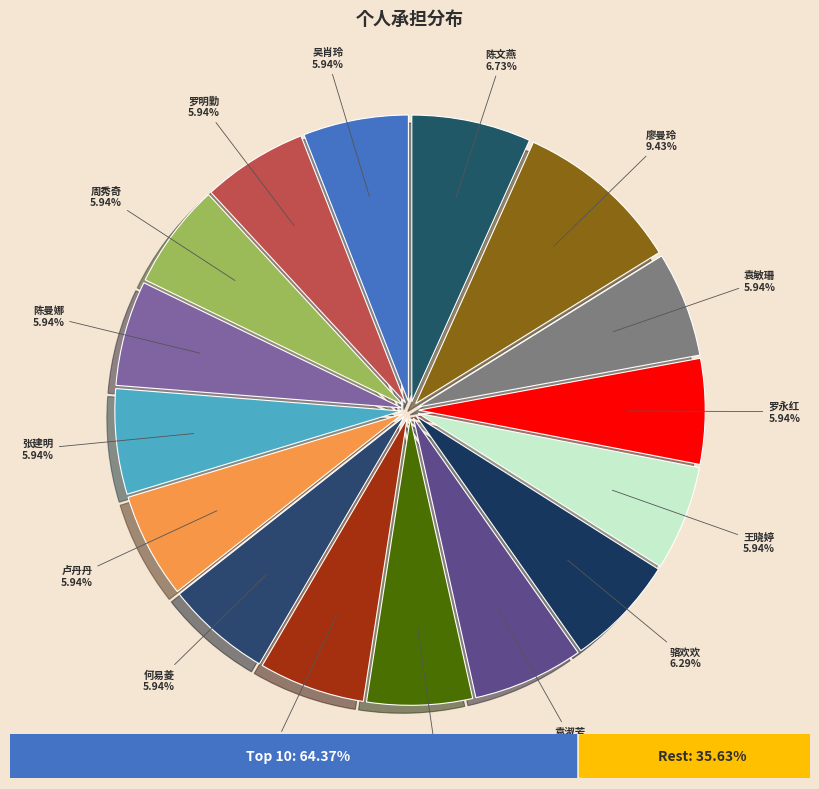

Is the sum of 张建明 and 陈文燕 greater than half?

No